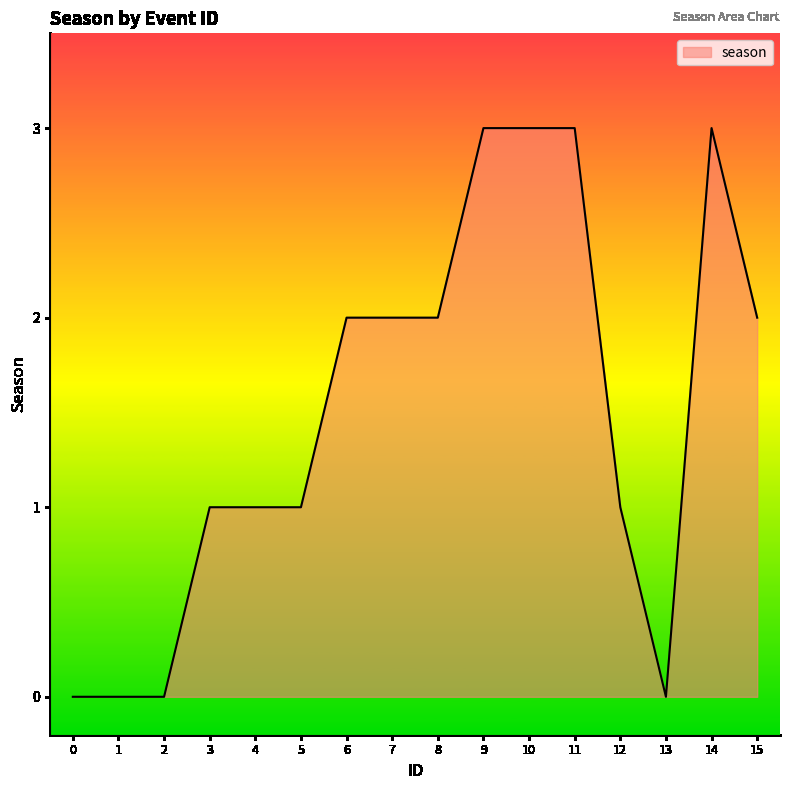

Reading left to right, transcribe all the data shown in this chart.

0	0	0	1	1	1	2	2	2	3	3	3	1	0	3	2